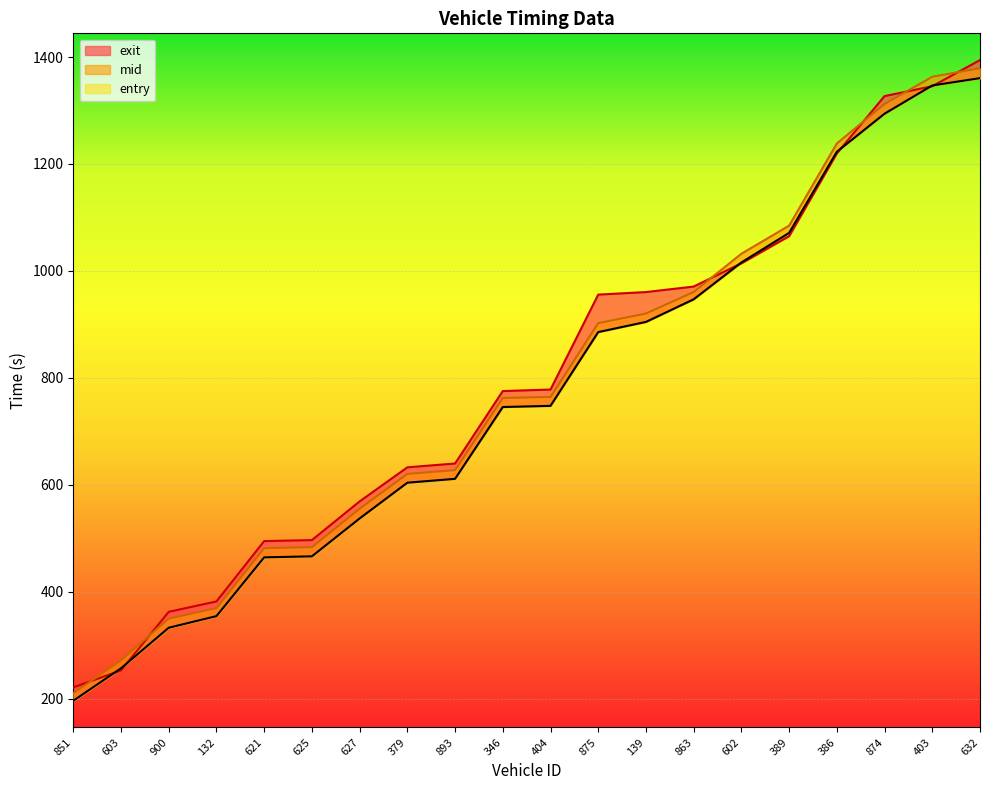

Reading left to right, transcribe all the data shown in this chart.

entry: 851=195.8	603=256.5	900=332.4	132=354.2	621=464.1	625=466.0	627=536.8	379=603.7	893=610.9	346=745.3	404=747.5	875=885.5	139=904.5	863=946.8	602=1015.7	389=1071.0	386=1222.8	874=1294.0	403=1346.8	632=1360.5
mid: 851=210.0	603=271.5	900=349.5	132=369.2	621=481.3	625=483.2	627=555.1	379=620.2	893=627.3	346=762.3	404=764.1	875=902.3	139=920.2	863=960.5	602=1032.0	389=1084.6	386=1238.3	874=1312.2	403=1363.1	632=1379.0
exit: 851=220.8	603=252.7	900=362.2	132=381.6	621=494.5	625=496.4	627=568.7	379=632.5	893=639.6	346=775.1	404=778.0	875=955.6	139=960.3	863=970.6	602=1014.1	389=1064.9	386=1219.8	874=1326.9	403=1345.4	632=1394.3